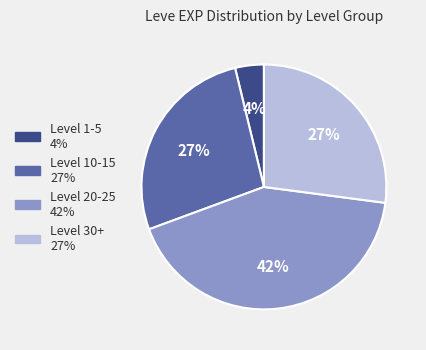

Does any single category account for the majority?

No